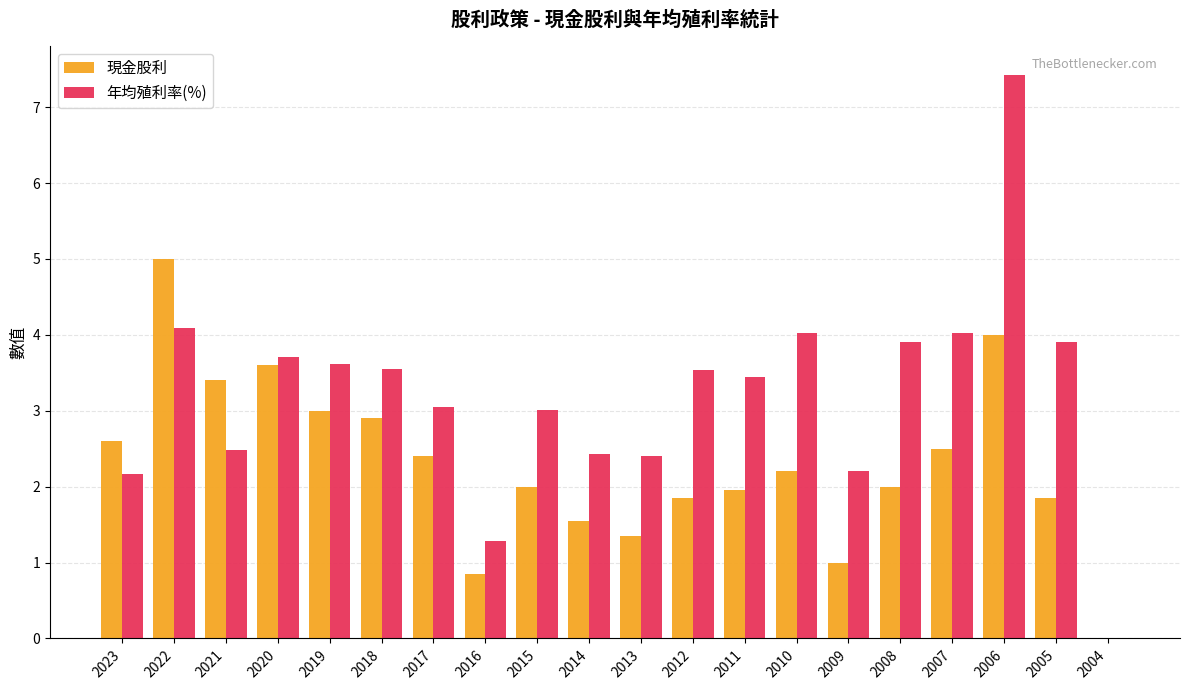

What value does the 現金股利 series have at 2013?

1.4